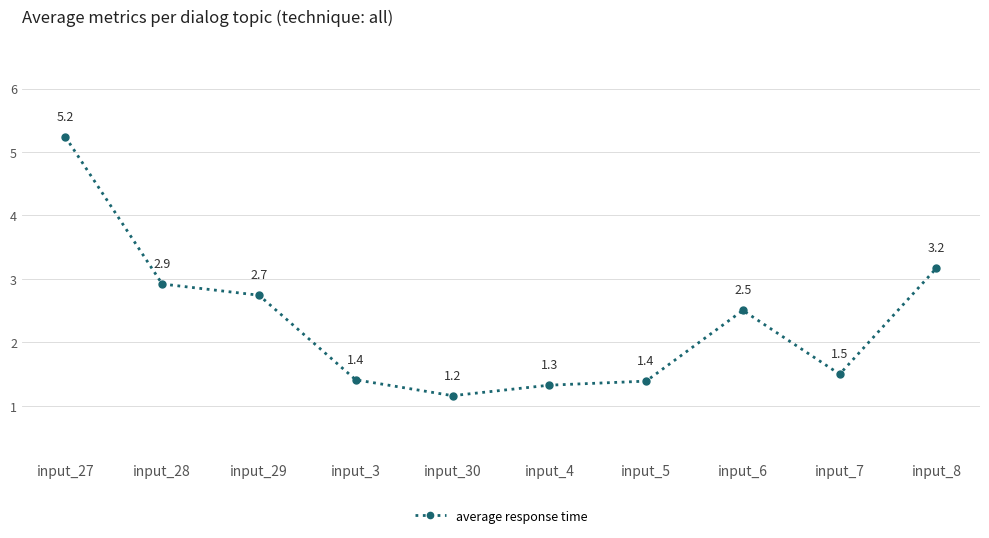

What is the change in value from input_3 to input_8?

+1.8